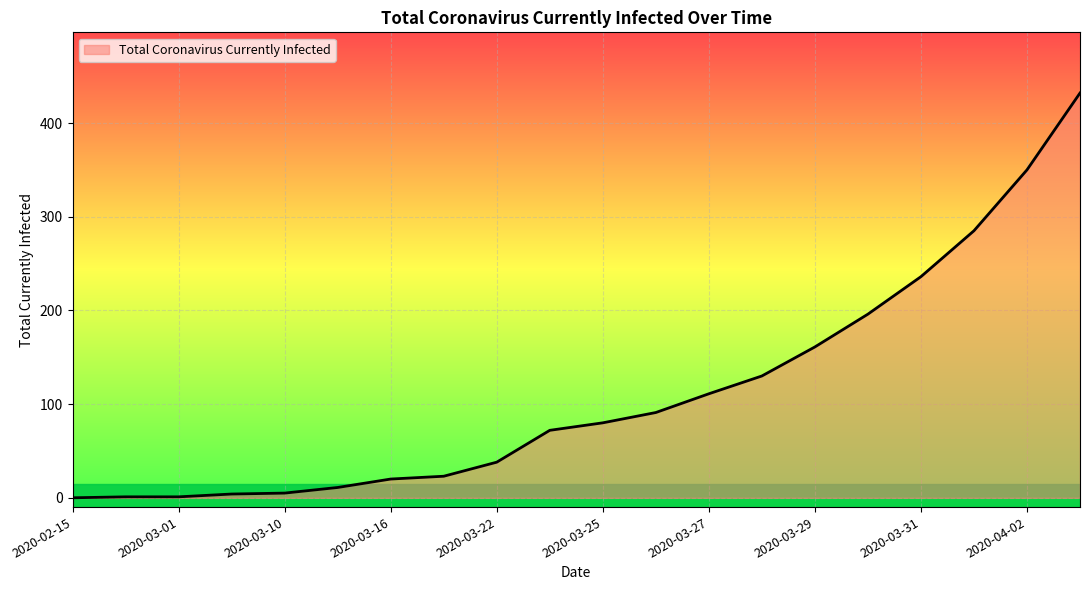

What is the difference between the maximum and minimum values?

432